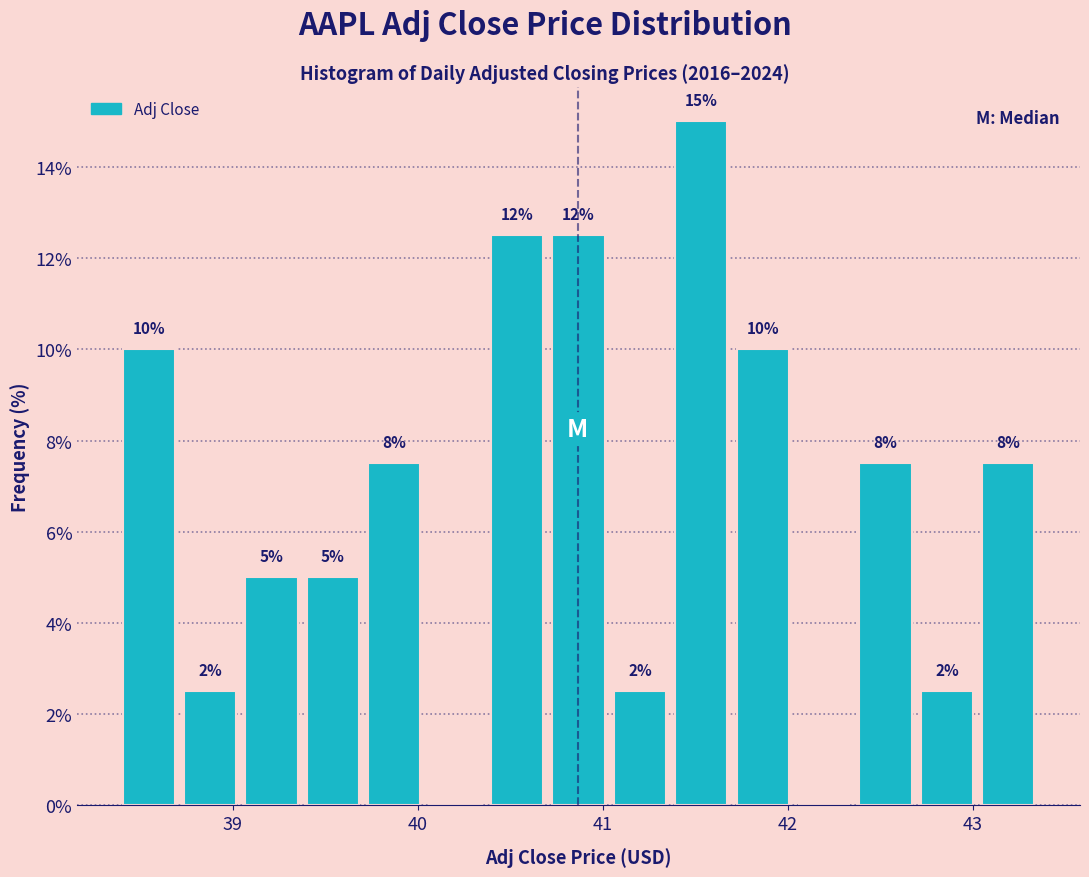

Read against the x-axis, roughly where is the centre of the tallest bar?

41.5